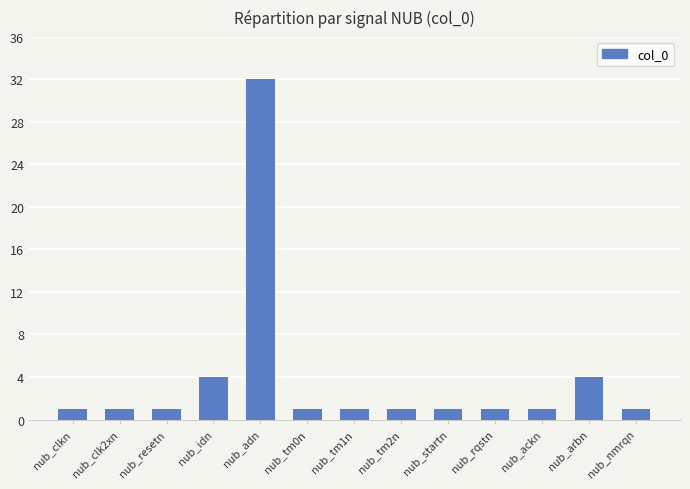

What is the value of the 7th bar from the left?

1